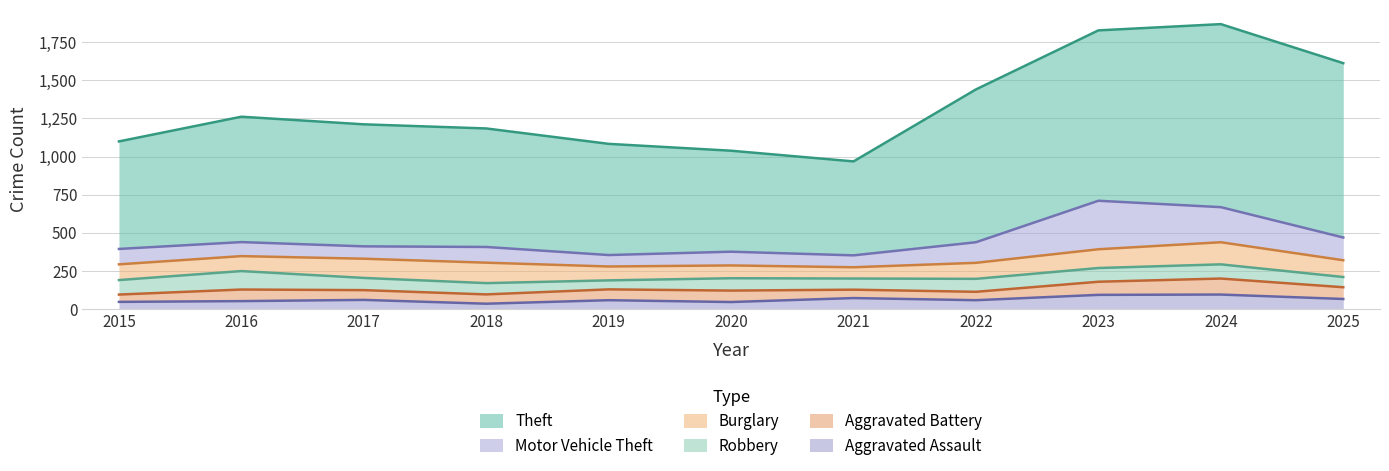

What is the maximum value for Burglary?

145